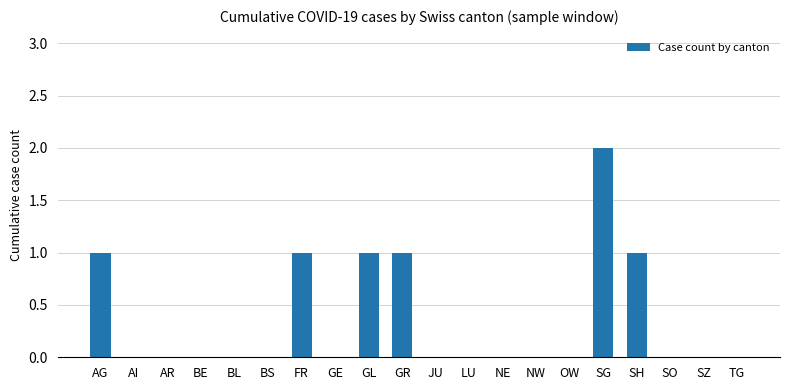

Reading right to left, what are all the values shown in this chart?

0	0	0	1	2	0	0	0	0	0	1	1	0	1	0	0	0	0	0	1